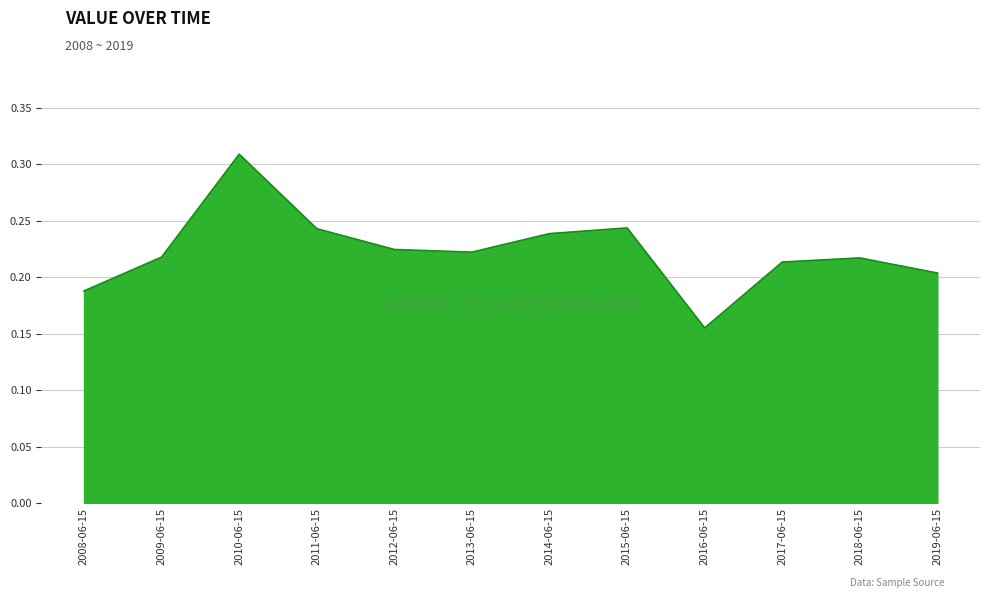

At which category does the chart reach its minimum across all series?

2016-06-15